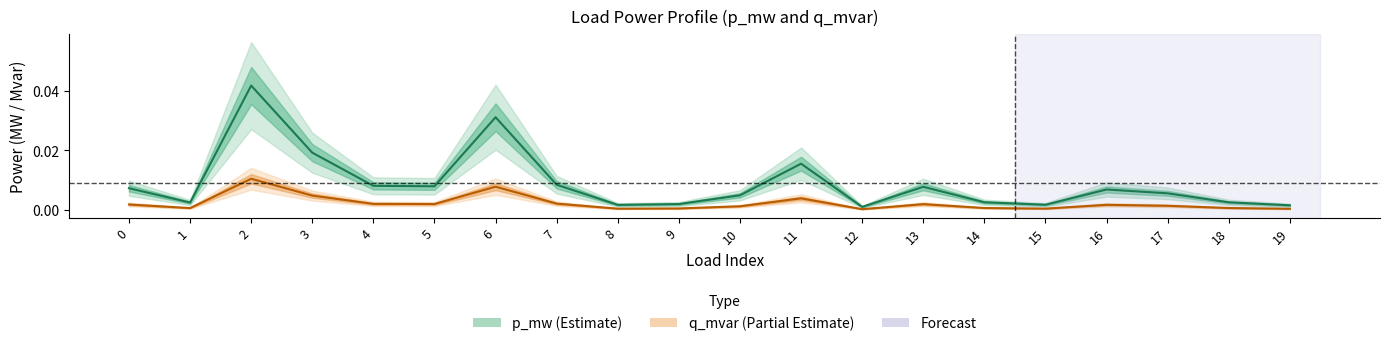

At which category does the chart reach its peak across all series?

2